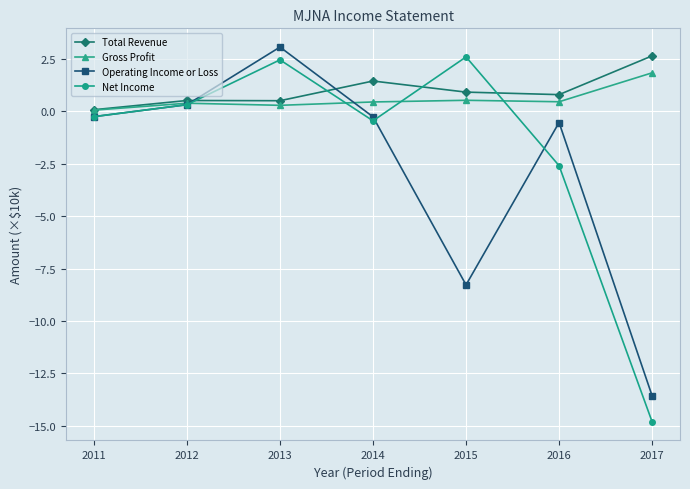

What are all the series names shown in the legend?

Total Revenue, Gross Profit, Operating Income or Loss, Net Income